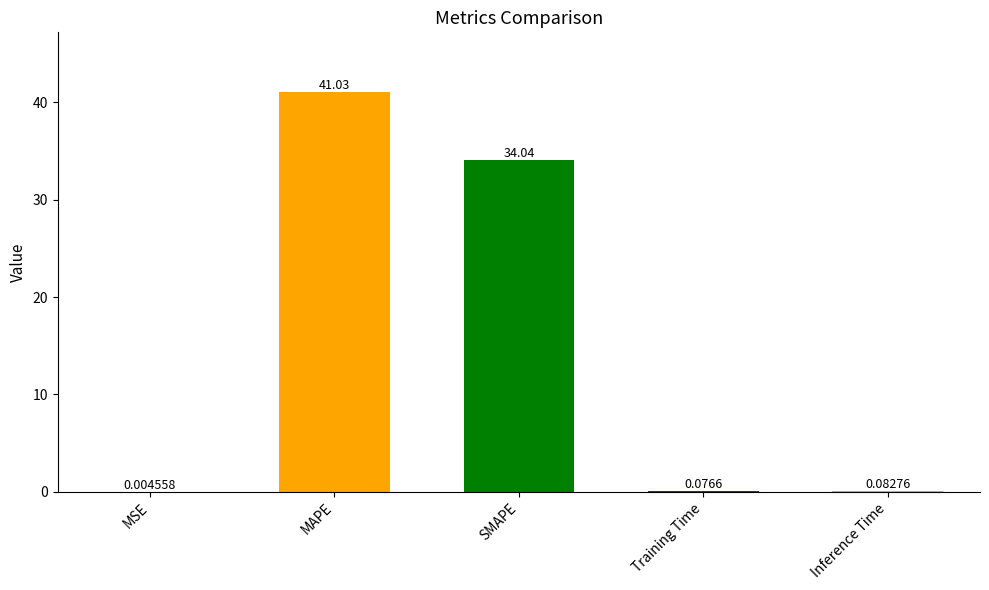

At which label is the value closest to 20?

SMAPE